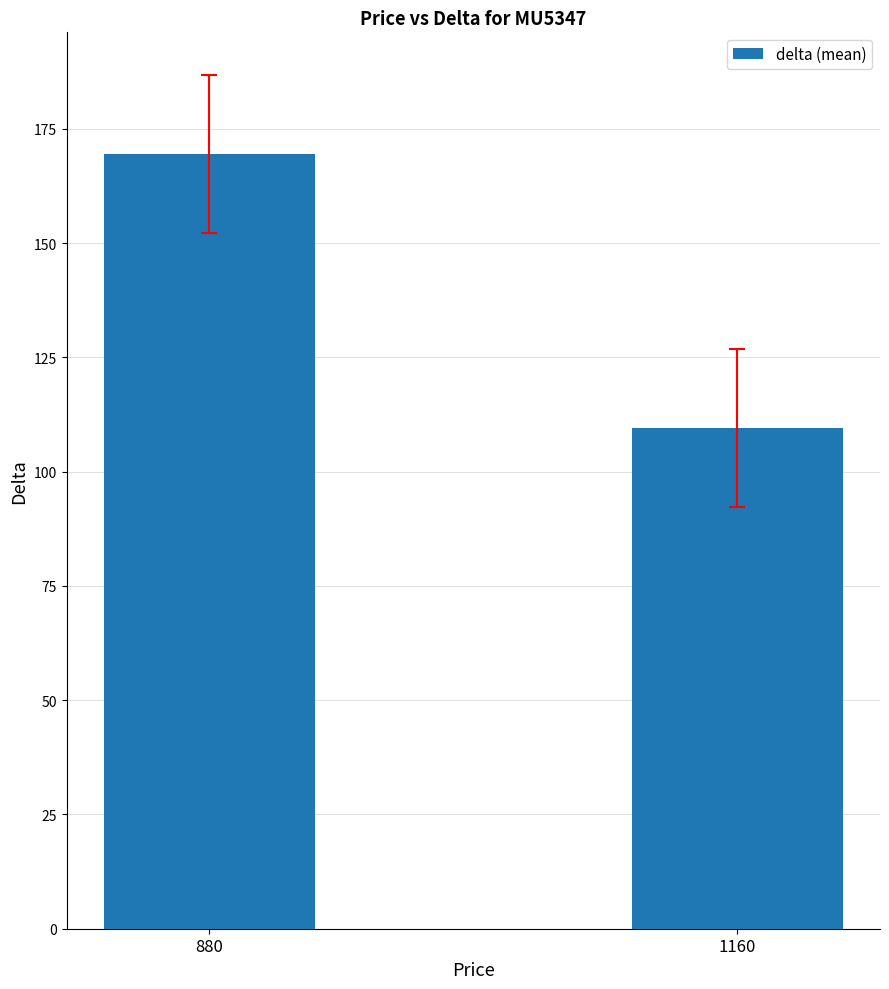

What is the smallest value displayed?

109.5